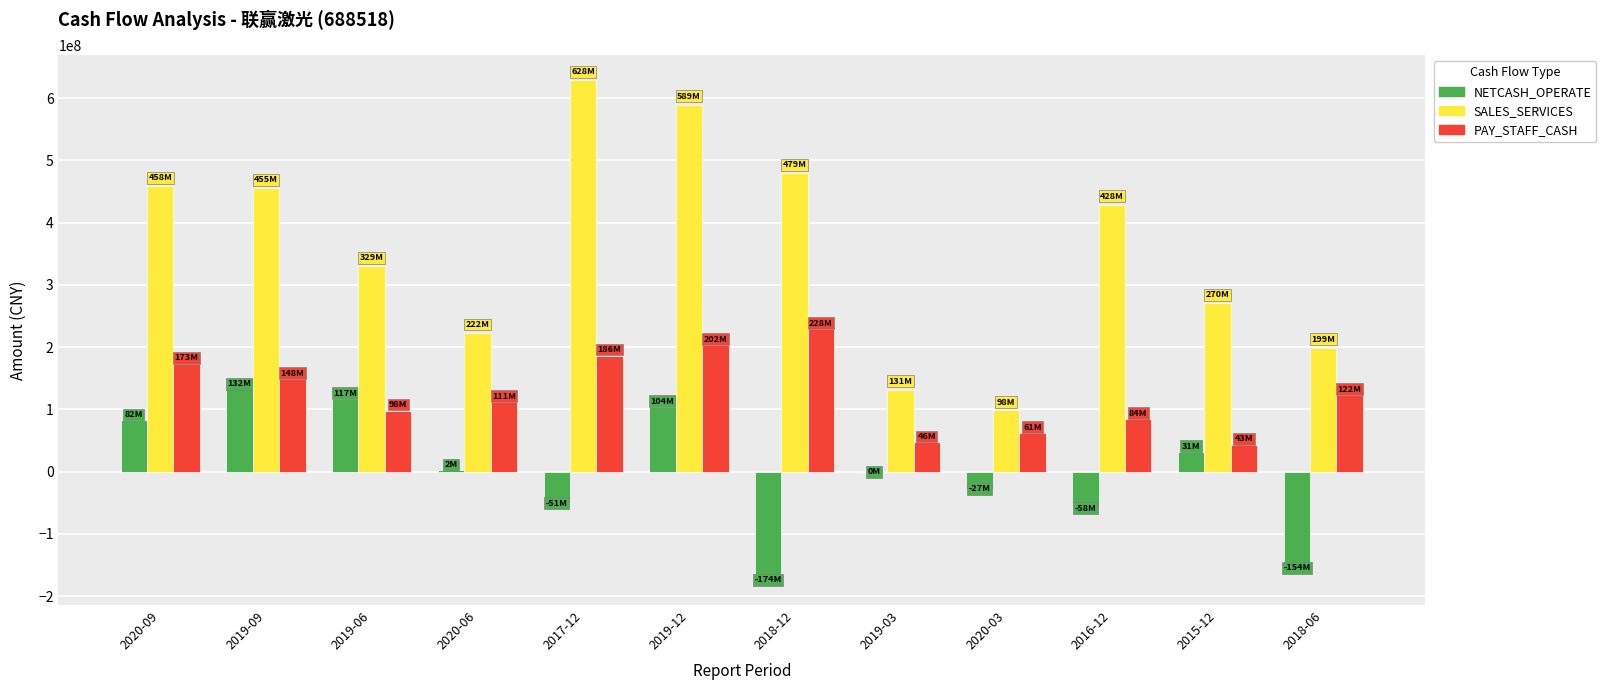

What is the total value across all series at 2015-12?

345728085.8